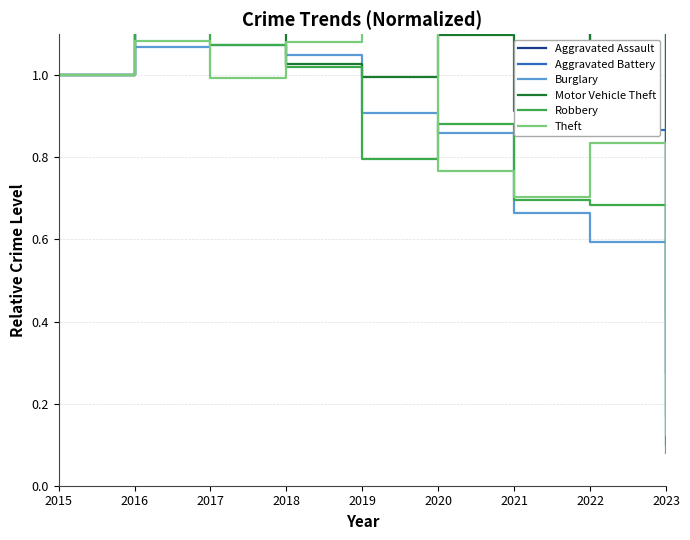

At which category is the sum across all series the highest?

2016